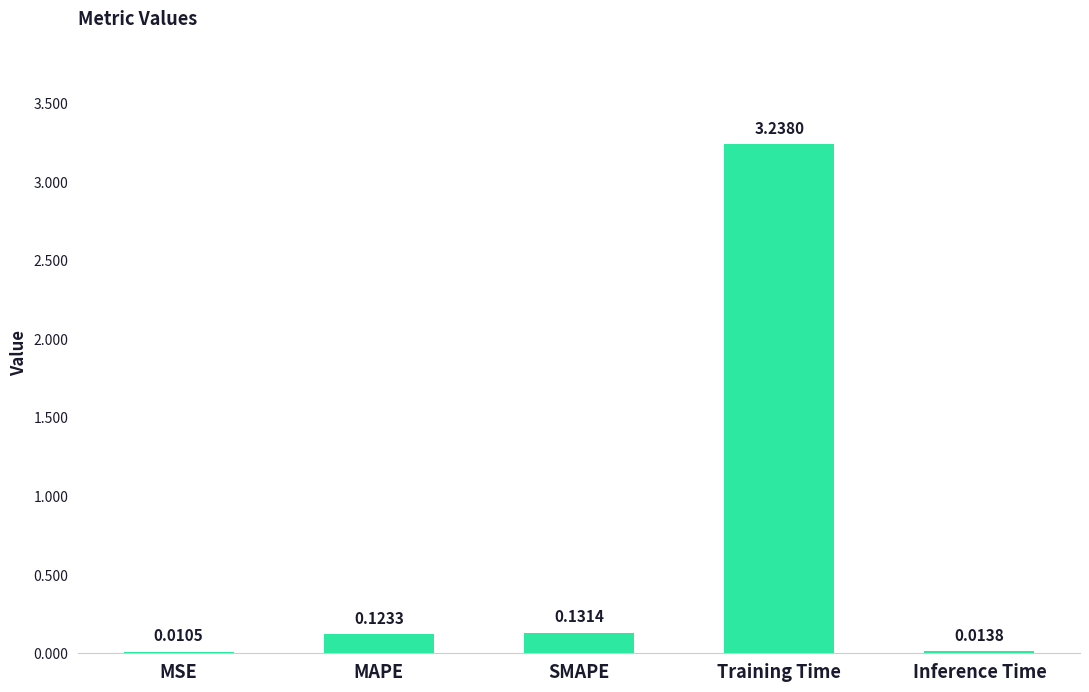

Between Inference Time and SMAPE, which is larger?

SMAPE